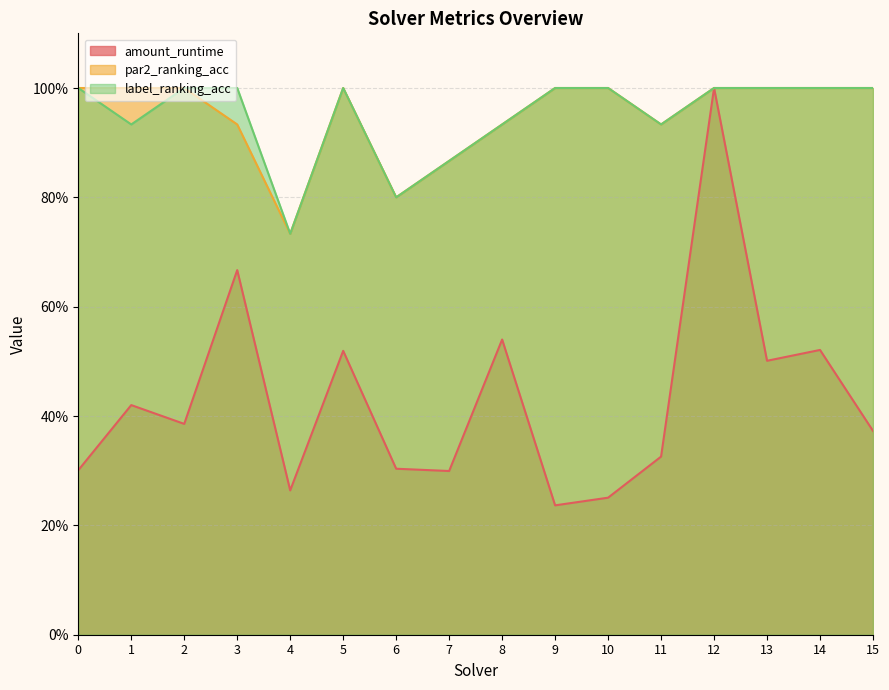

Read the label_ranking_acc value at 11.

0.9